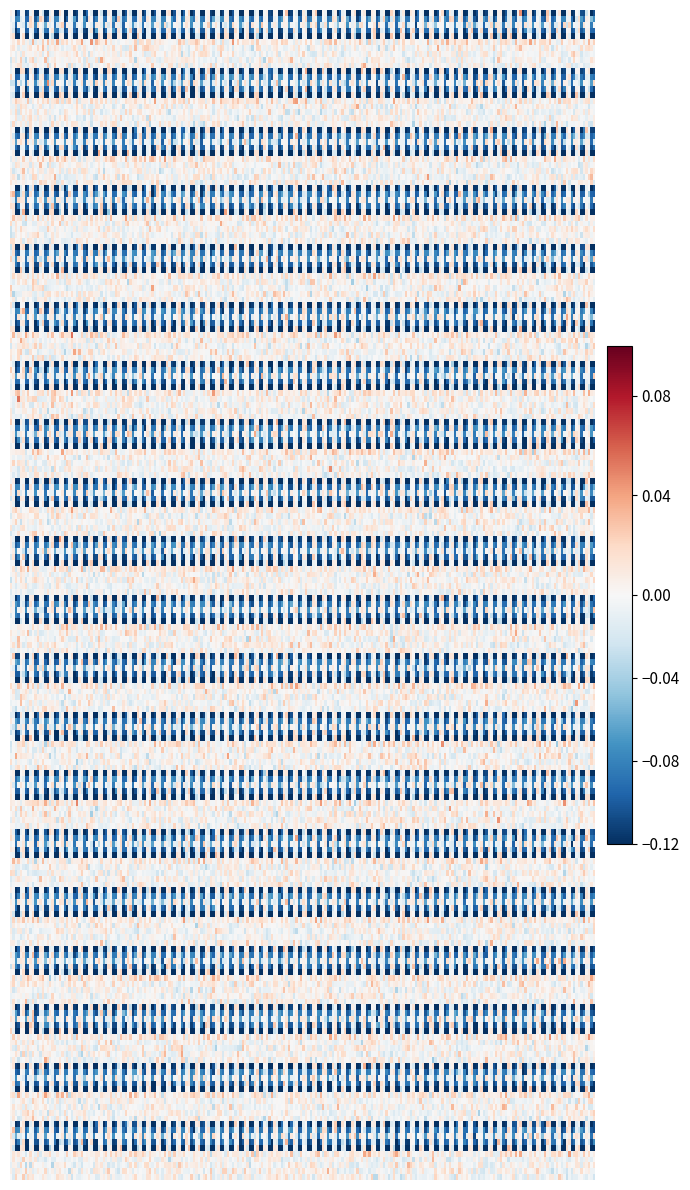

True or false: 2020-03-20 has a value of 0.2 at low.

False